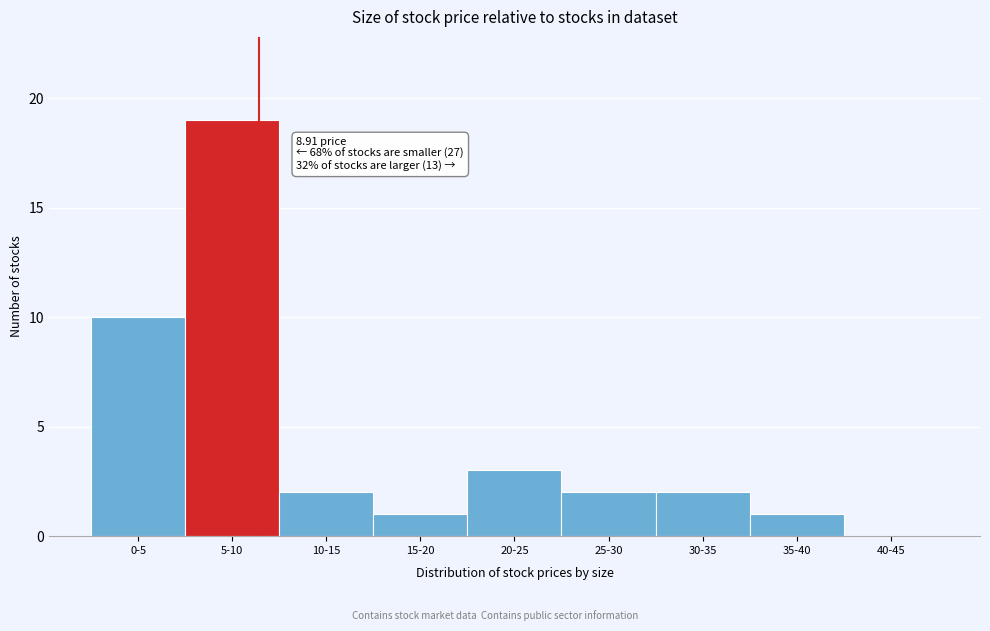

Reading left to right, extract all data points from this chart.

0-5=10	5-10=19	10-15=2	15-20=1	20-25=3	25-30=2	30-35=2	35-40=1	40-45=0